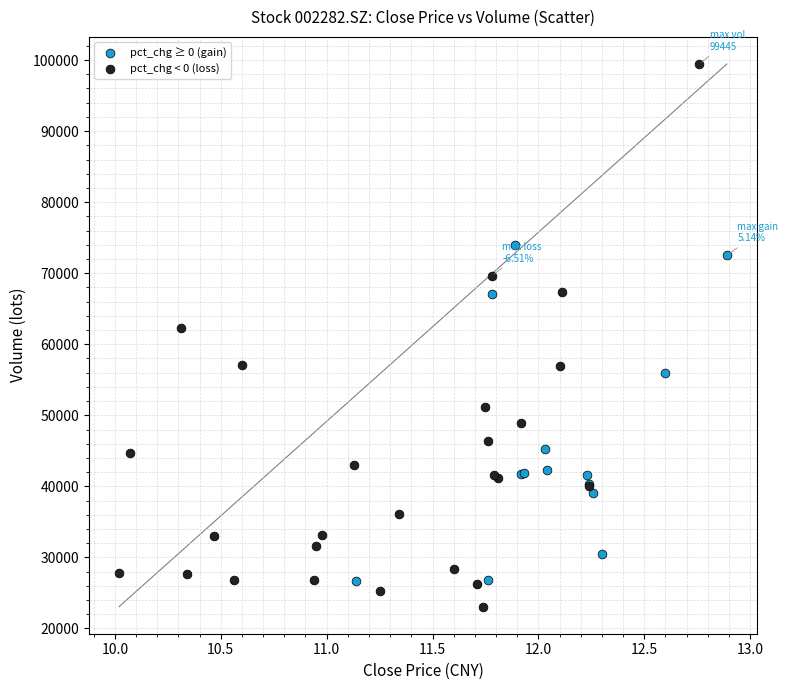

Which series has the widest spread of Y values?

pct_chg < 0 (loss)